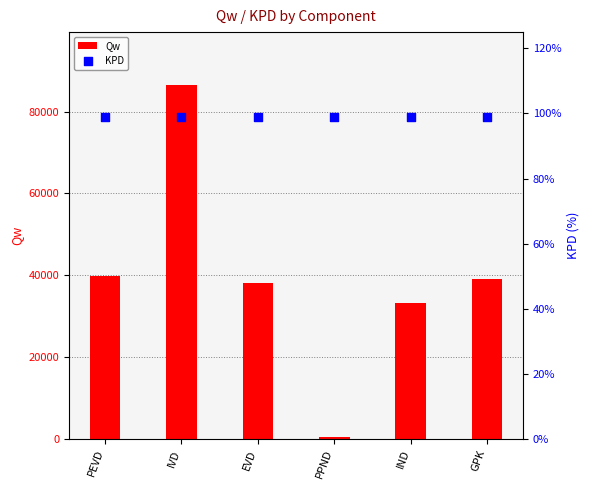

Which series has the largest Y range (max minus min)?

Qw